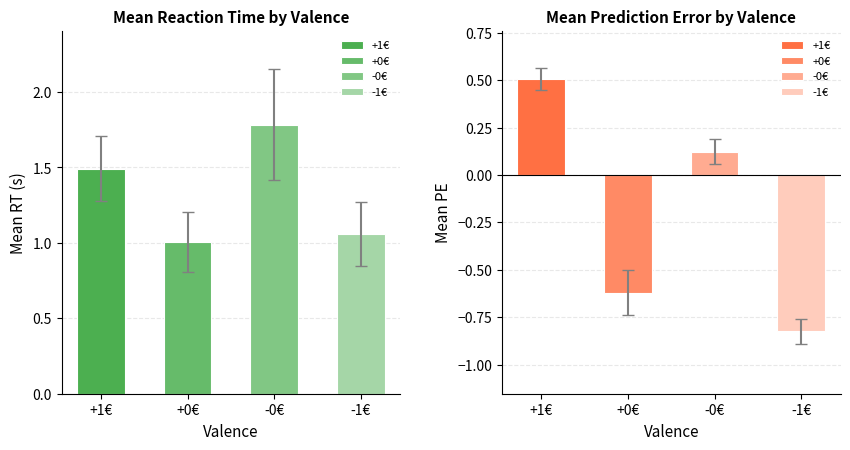

Is it true that Mean PE equals -1.3 at 22?

False